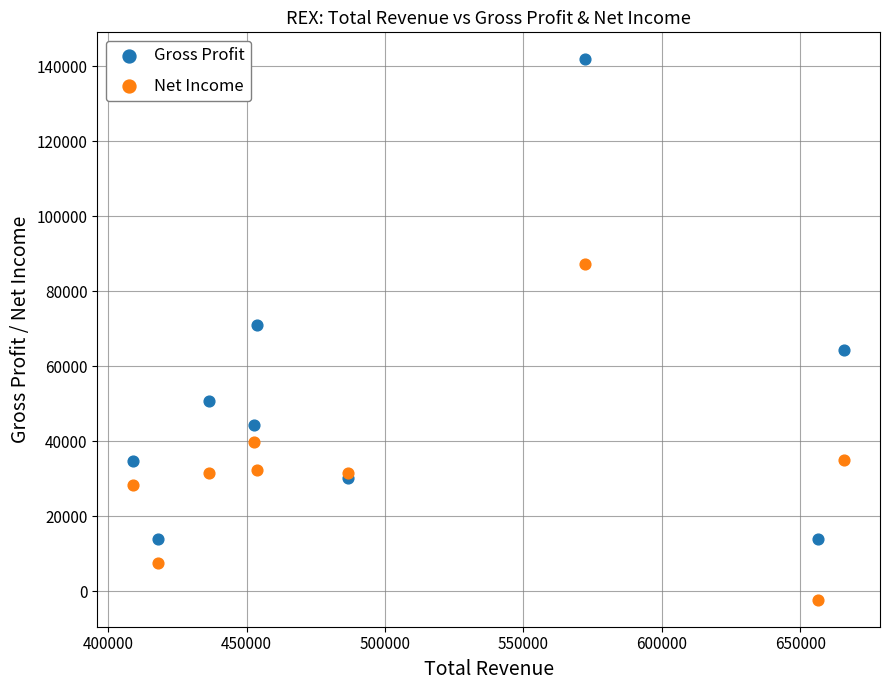

In the Gross Profit series, what Y value is closest to 77850?

71000